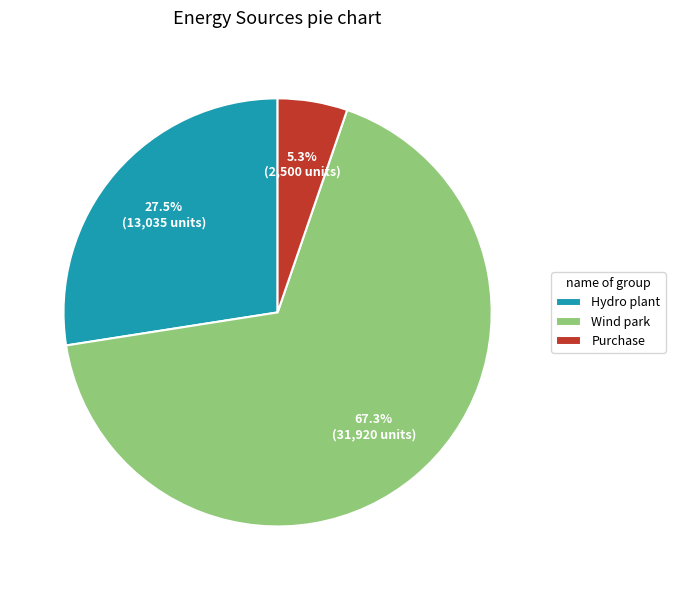

Rank the categories by value from lowest to highest.

Purchase, Hydro plant, Wind park